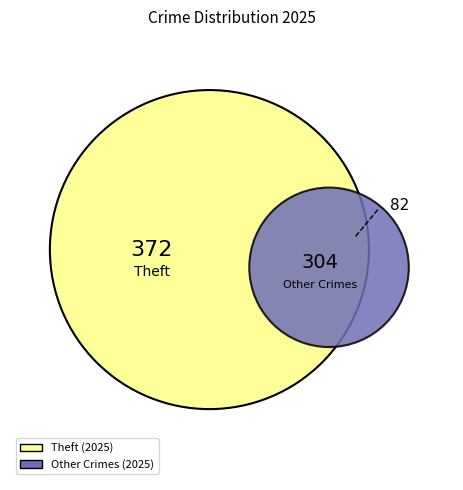

Is Theft the majority of the pie?

No